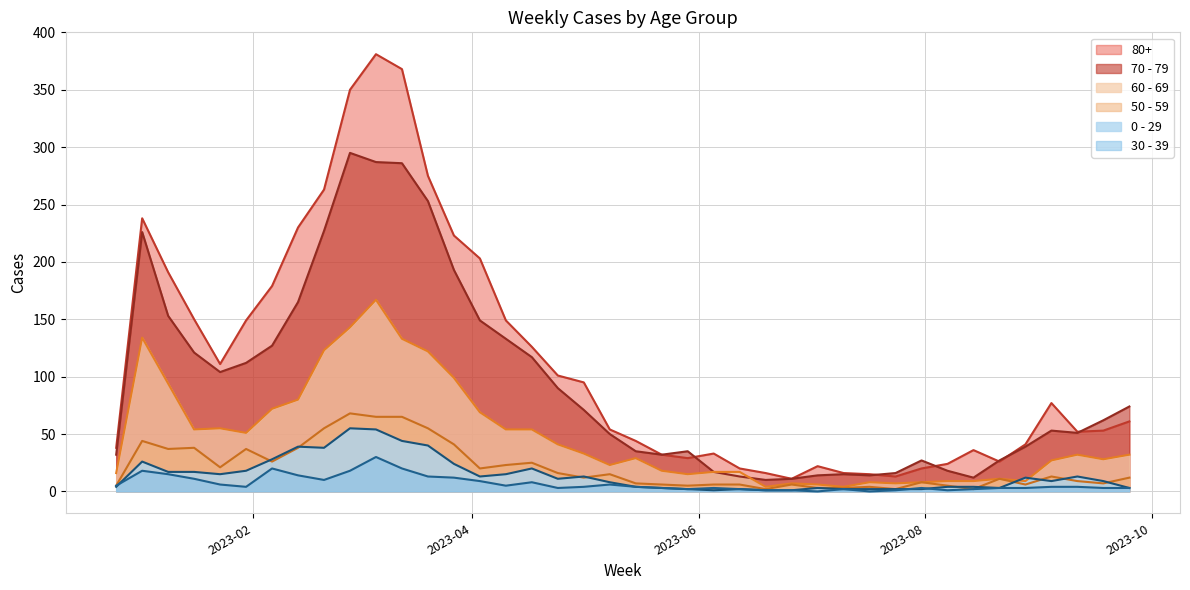

What is the value of the 60 - 69 point at the 9th from the left?

123